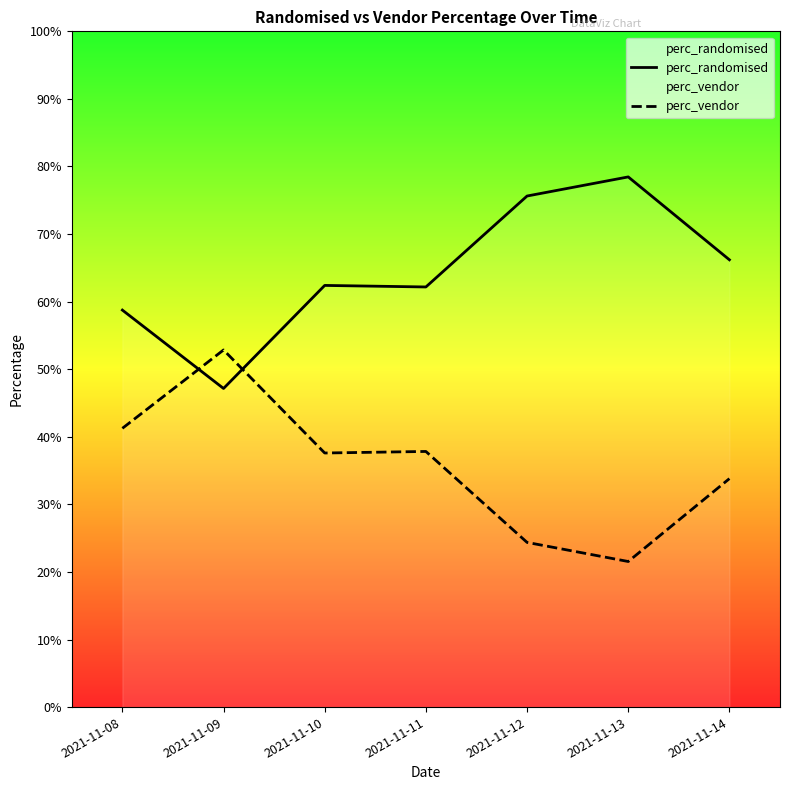

At which category does perc_randomised reach its first local valley?

2021-11-09